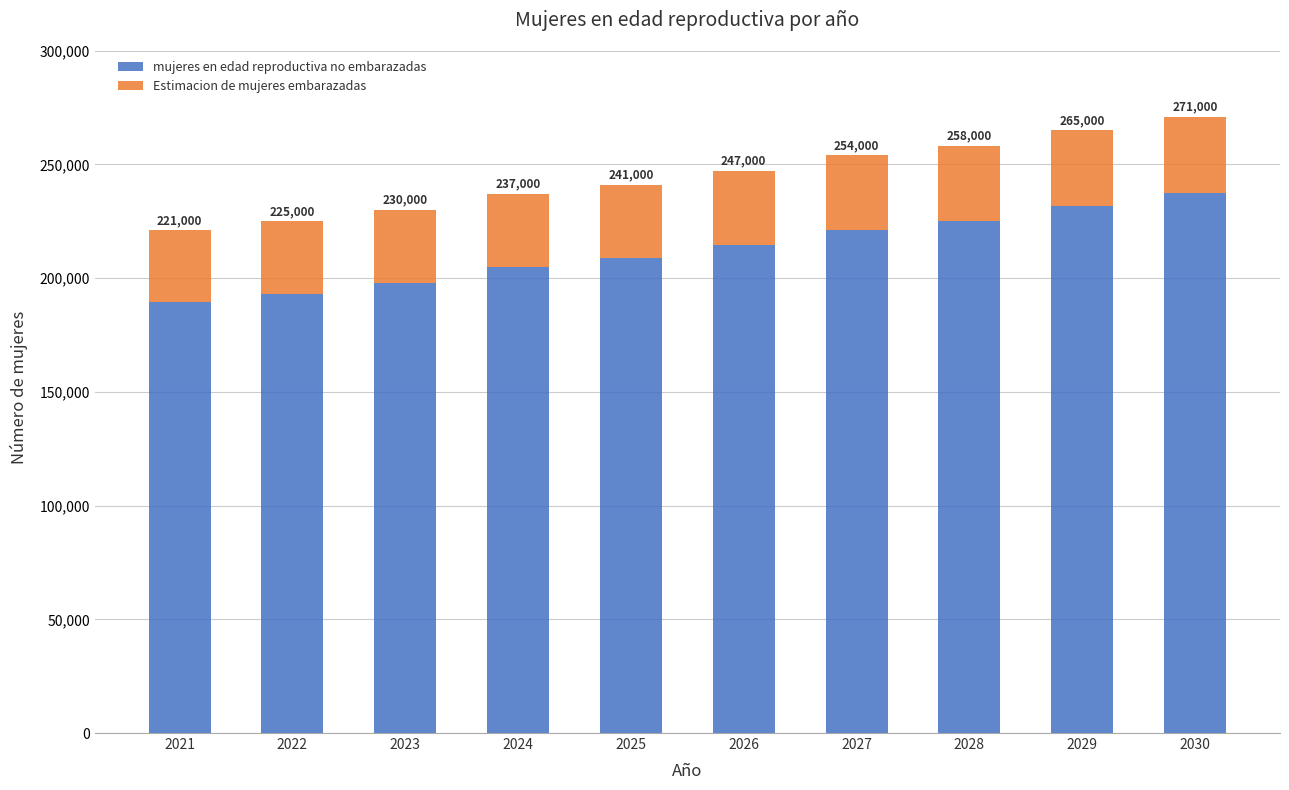

What is the value of the mujeres en edad reproductiva no embarazadas bar at the 10th from the left?

237523.4